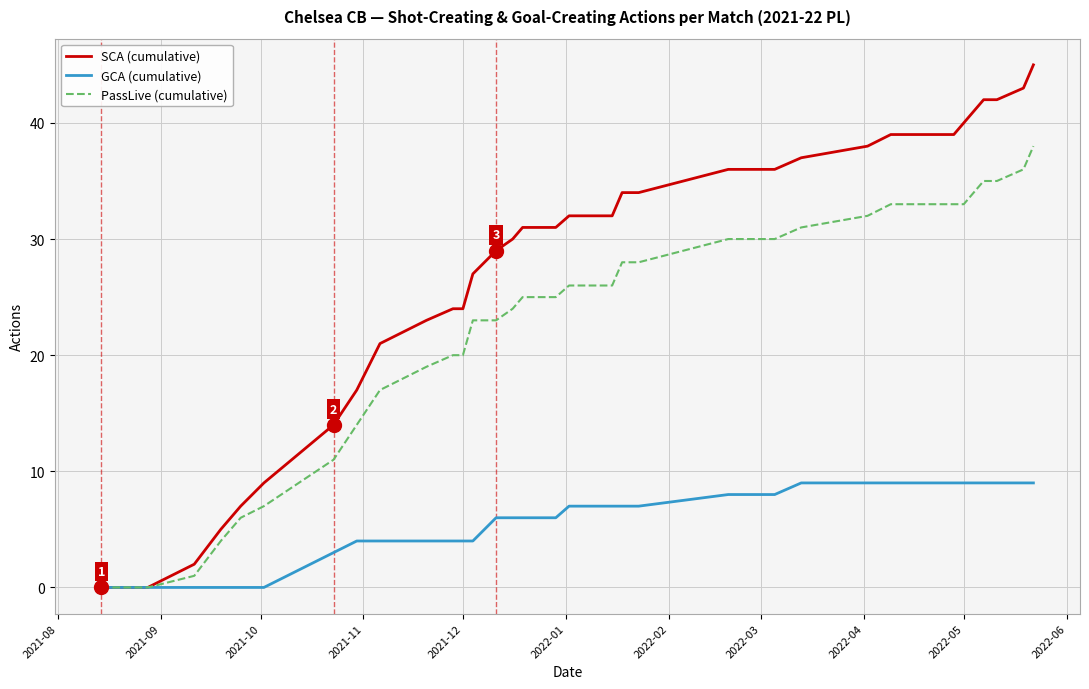

Which series has the largest range (max minus min)?

SCA (cumulative)